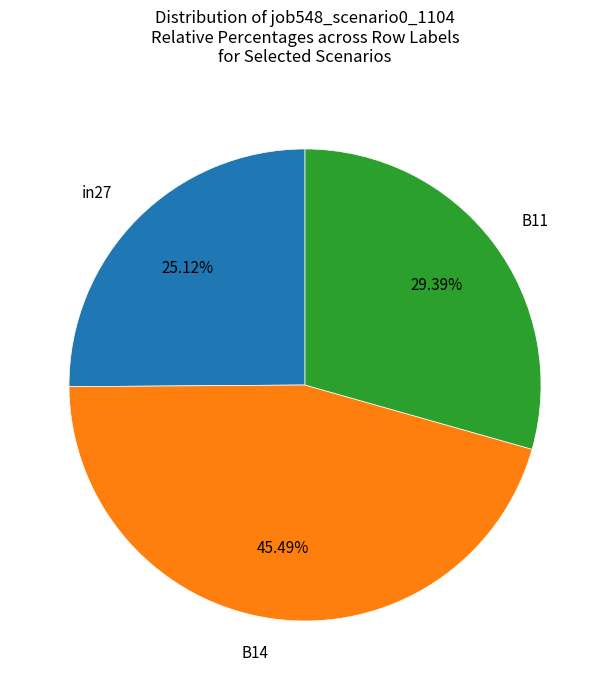

What percentage is the in27 slice, to the nearest percent?

25%